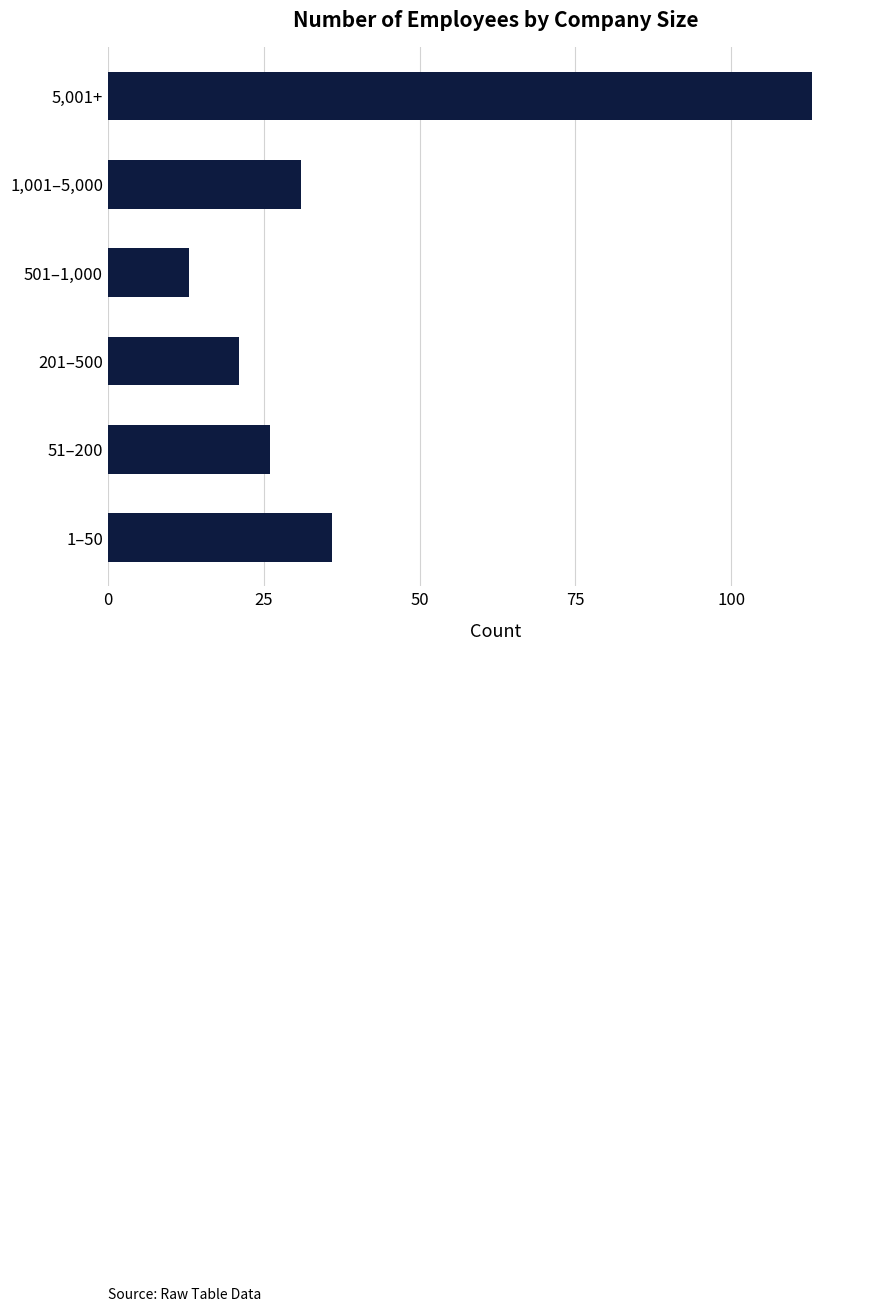

What is the difference between the values at 1,001–5,000 and 5,001+?

82